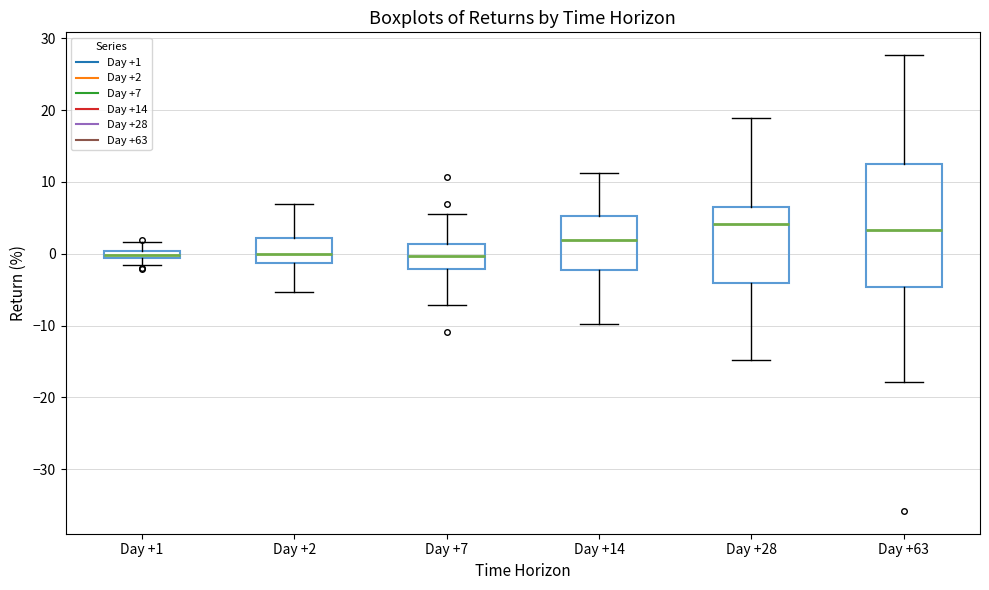

Where is the upper edge of the box for Day +63 on the y-axis? The values are not printed on the chart, so give them approximately, as read against the axis.

13